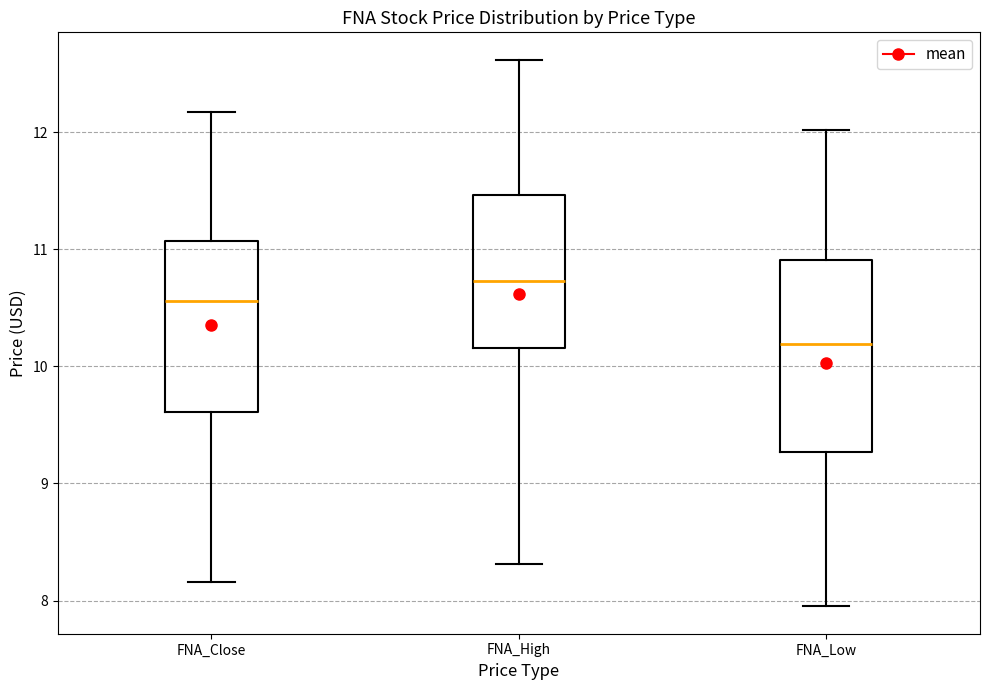

Reading left to right, read every box against the y-axis: the position of its median line, the range the box covers, and the ends of its whiskers. The values are not printed on the chart, so give them approximately, as read against the axis.

FNA_Close: median 10.6, box 9.6 to 11.1, whiskers 8.2 to 12.2
FNA_High: median 10.7, box 10.2 to 11.5, whiskers 8.3 to 12.6
FNA_Low: median 10.2, box 9.3 to 10.9, whiskers 7.9 to 12.0